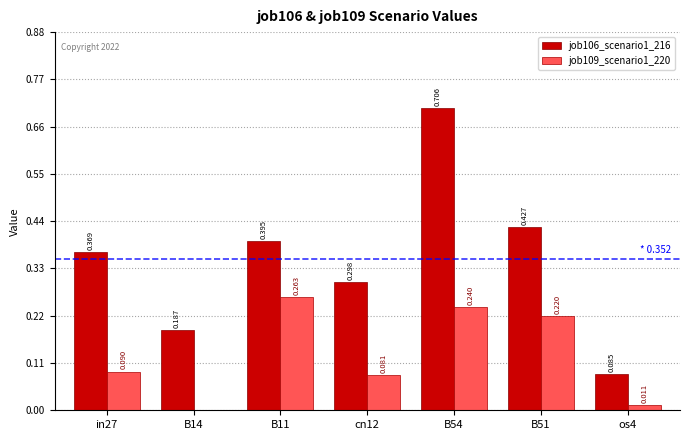

How many groups of bars are there?

7